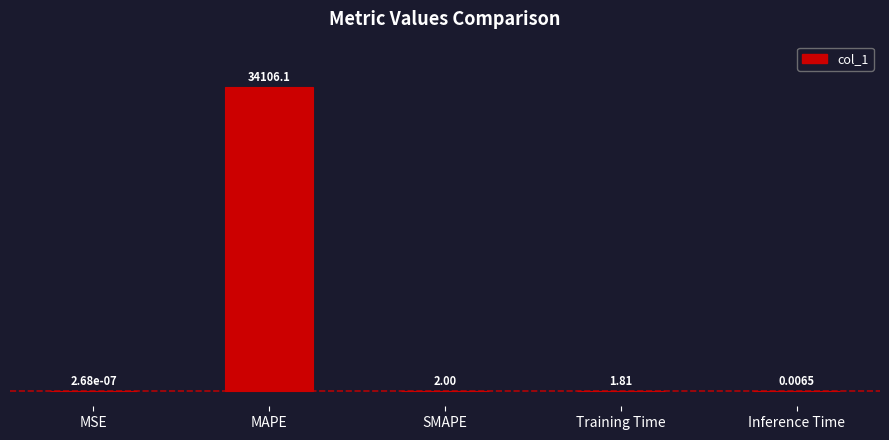

What is the sum of the values at MSE and MAPE?

34106.1